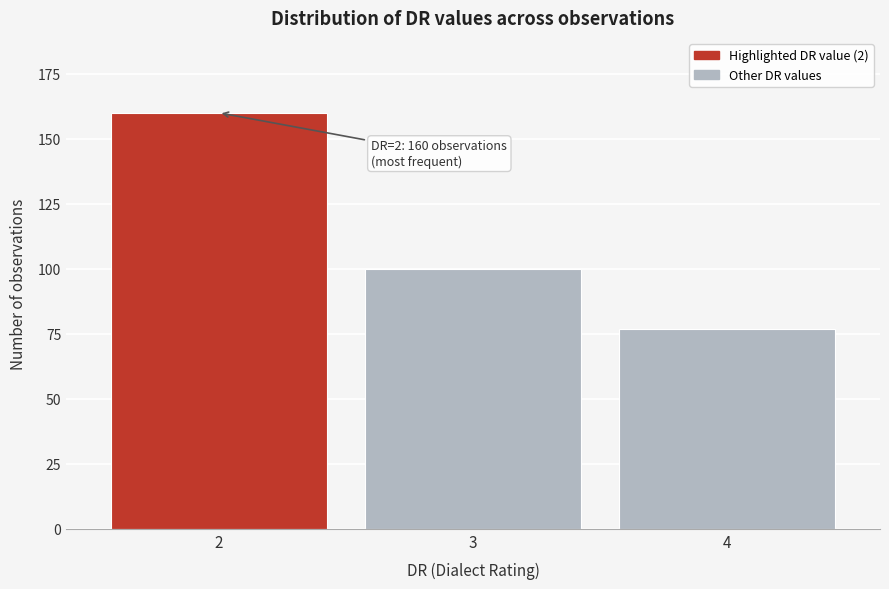

Reading left to right, transcribe all the data shown in this chart.

160	100	77